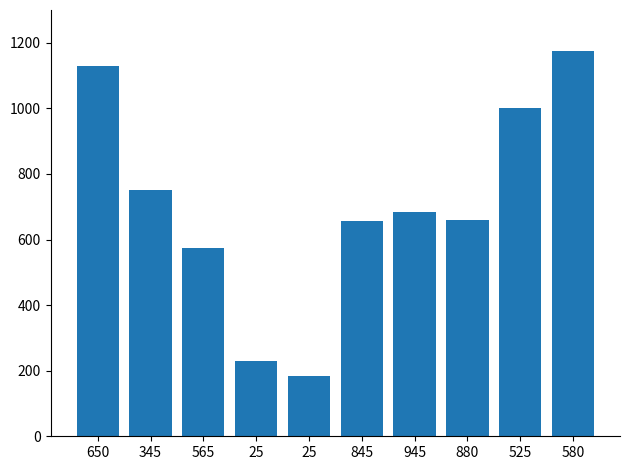

How many series are shown in this chart?

1